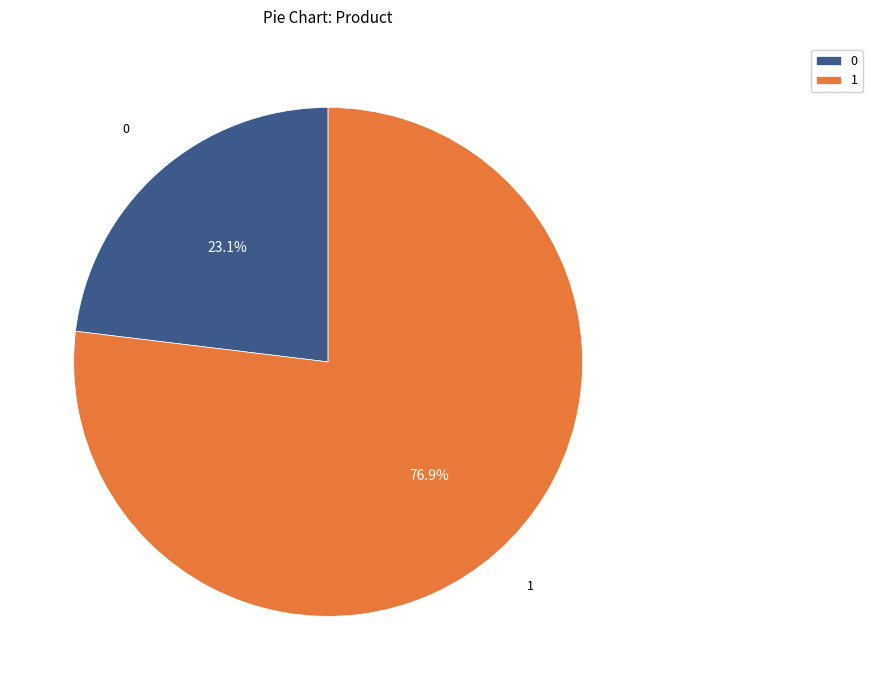

Count the number of slices in the pie.

2